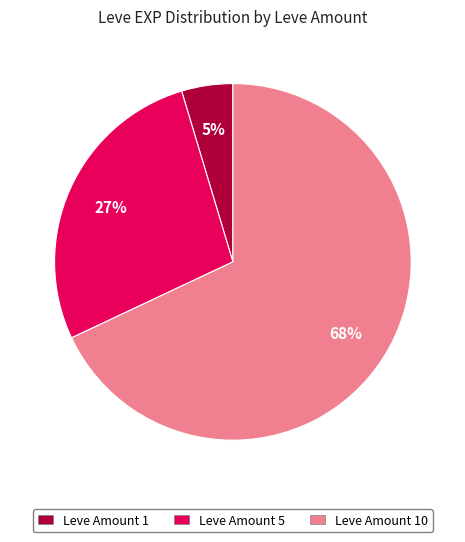

Is the sum of Leve Amount 5 and Leve Amount 10 greater than half?

Yes